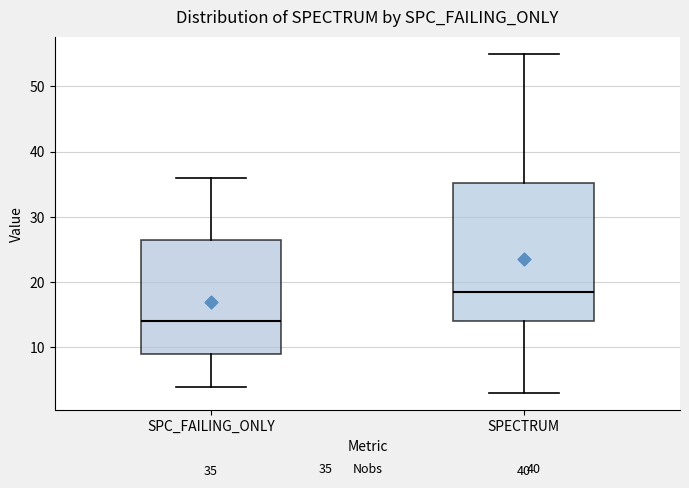

Which box has the lowest median line?

SPC_FAILING_ONLY